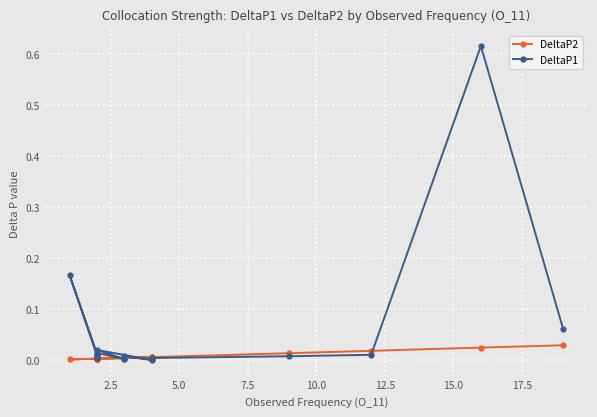

In DeltaP2, how many points are higher than both neighbors (excluding endpoints)?

3